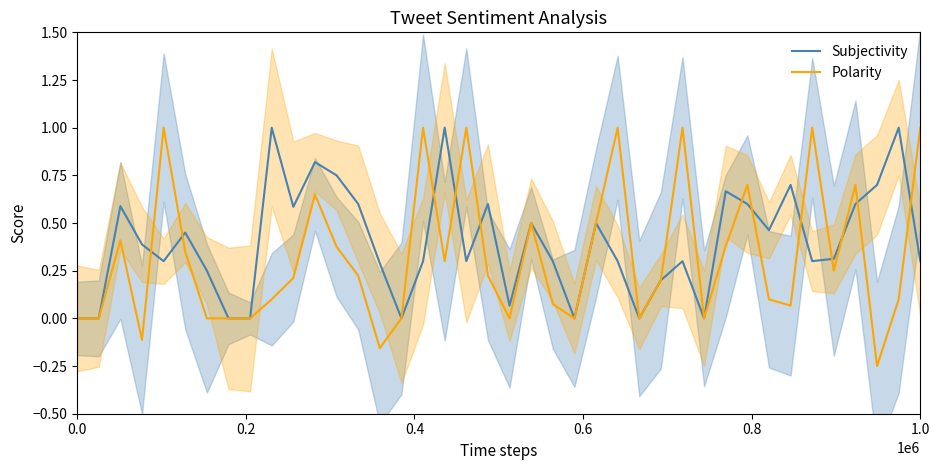

What is the total value across all series at 0.4?

1.0